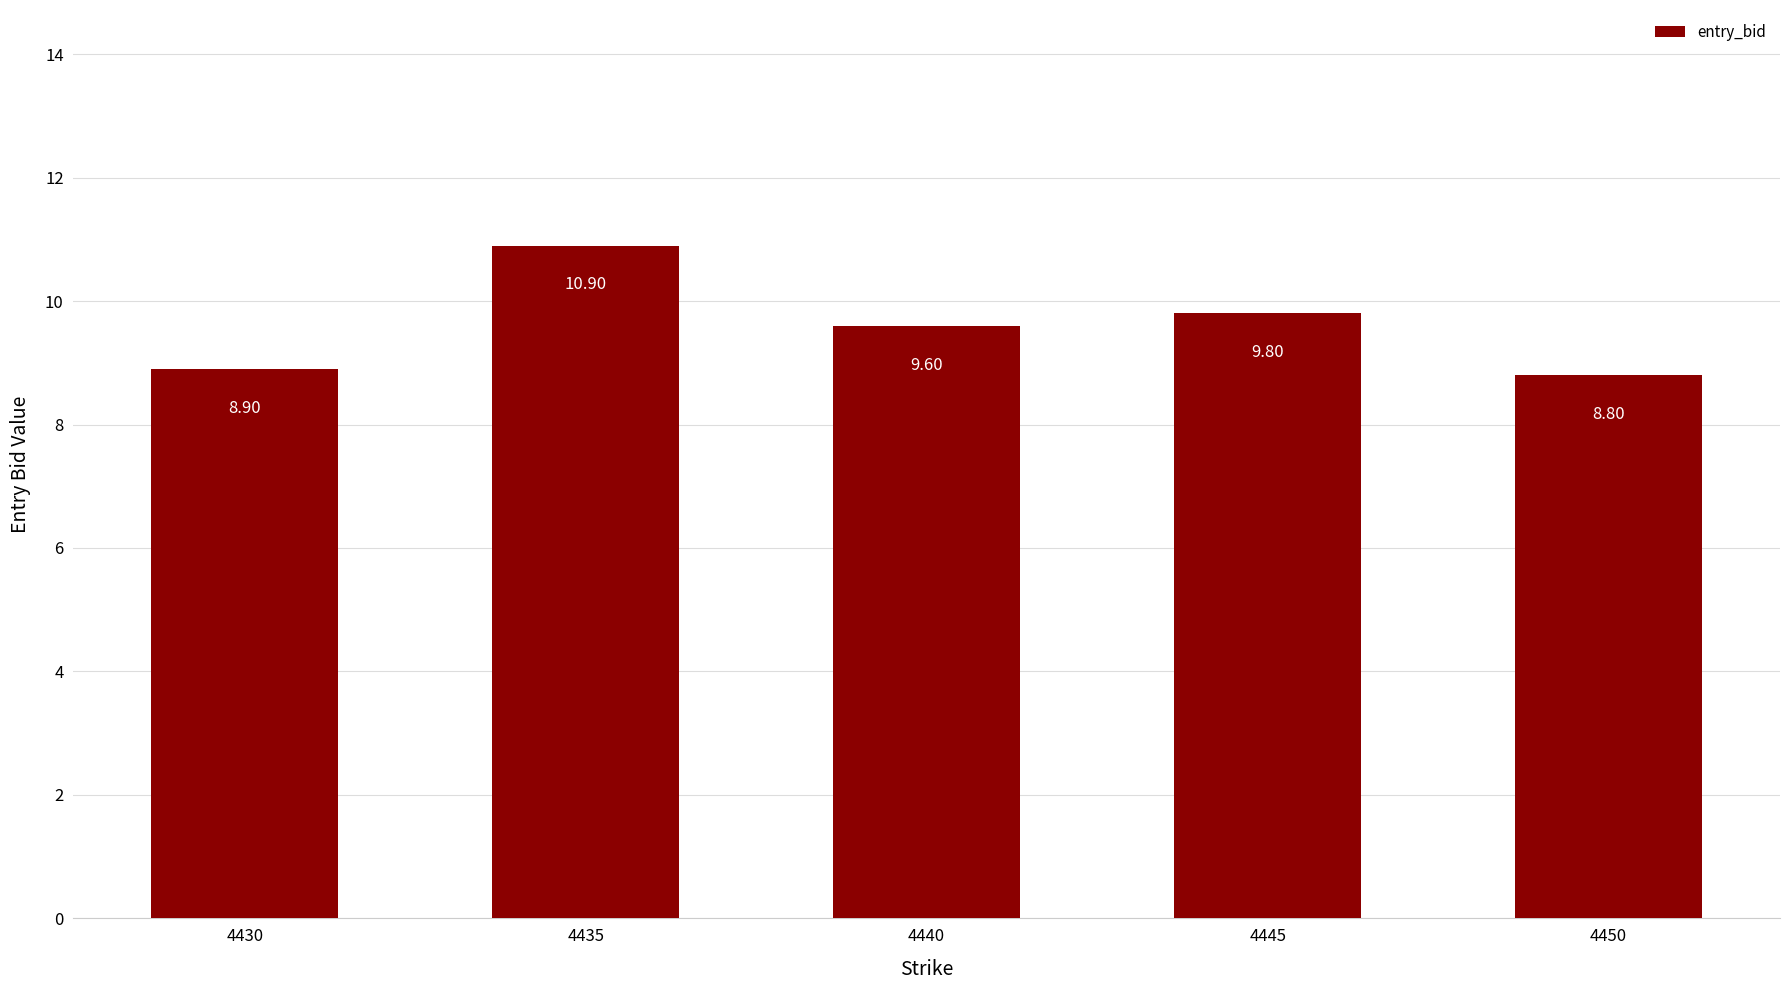

At which label is the value closest to 9?

4430